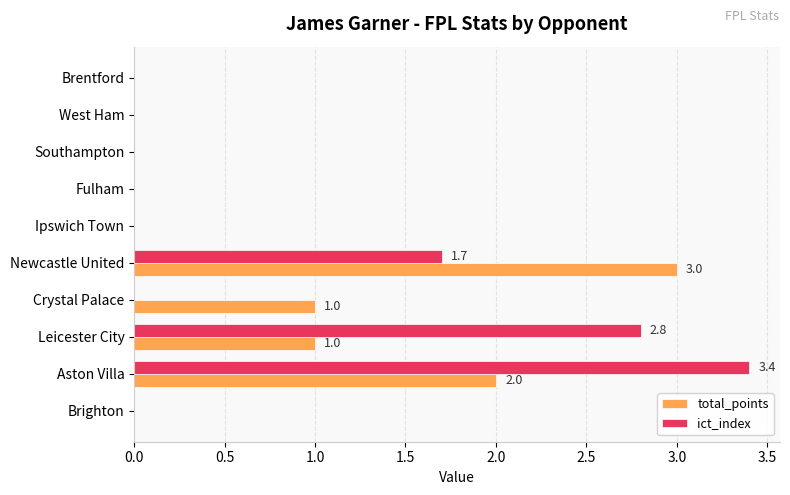

True or false: ict_index has a value of -1.8 at Fulham.

False